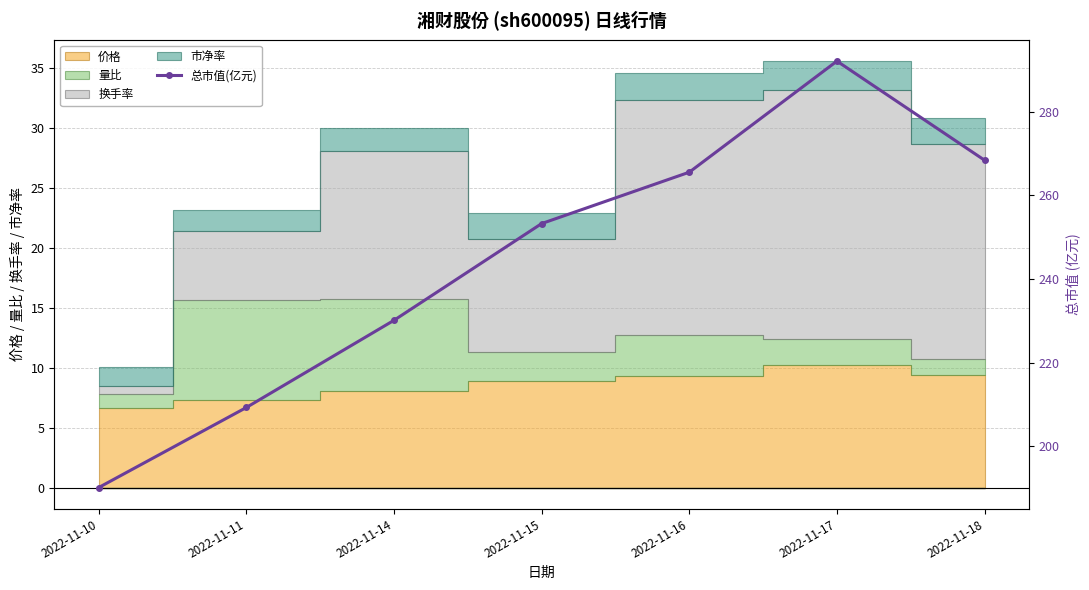

What is the value of the 7th point from the left?

268.4